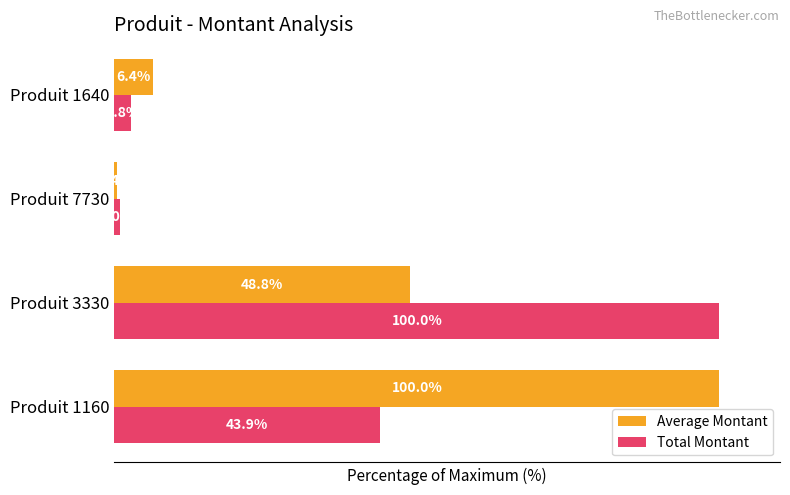

Rank the categories by Total Montant value from lowest to highest.

Produit 7730, Produit 1640, Produit 1160, Produit 3330